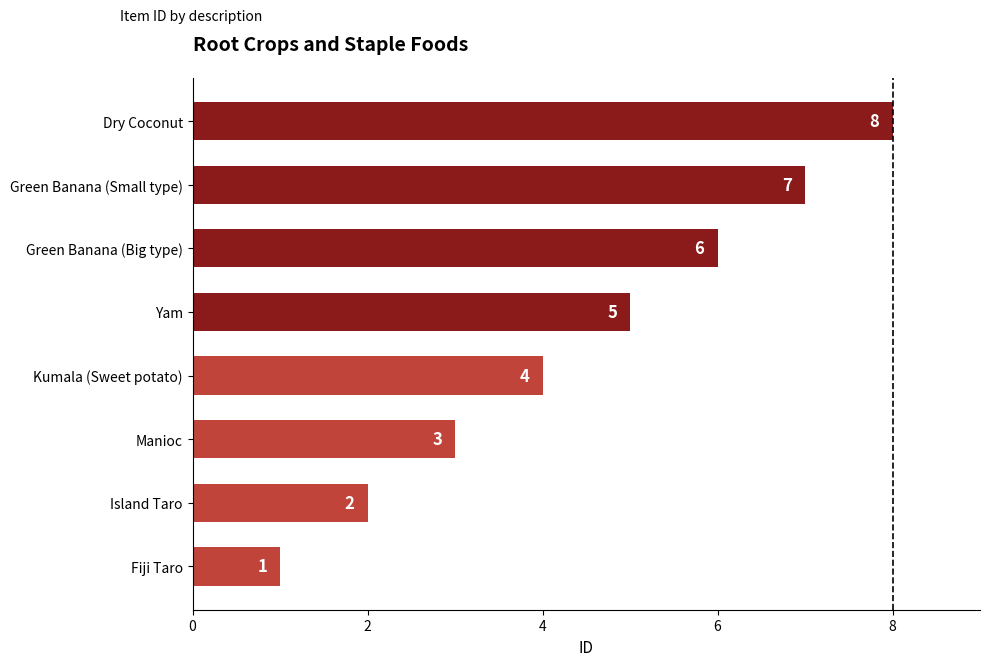

Rank the categories by value from highest to lowest.

Dry Coconut, Green Banana (Small type), Green Banana (Big type), Yam, Kumala (Sweet potato), Manioc, Island Taro, Fiji Taro